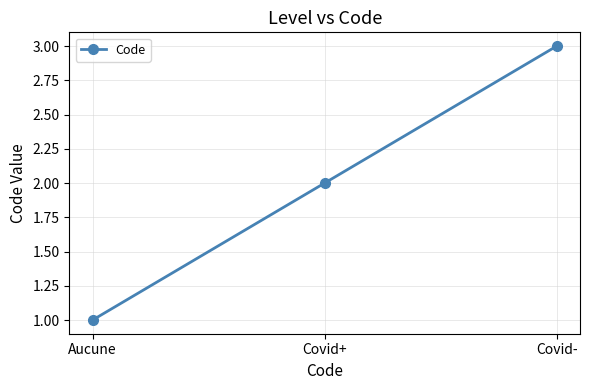

Between Aucune and Covid+, which is larger?

Covid+